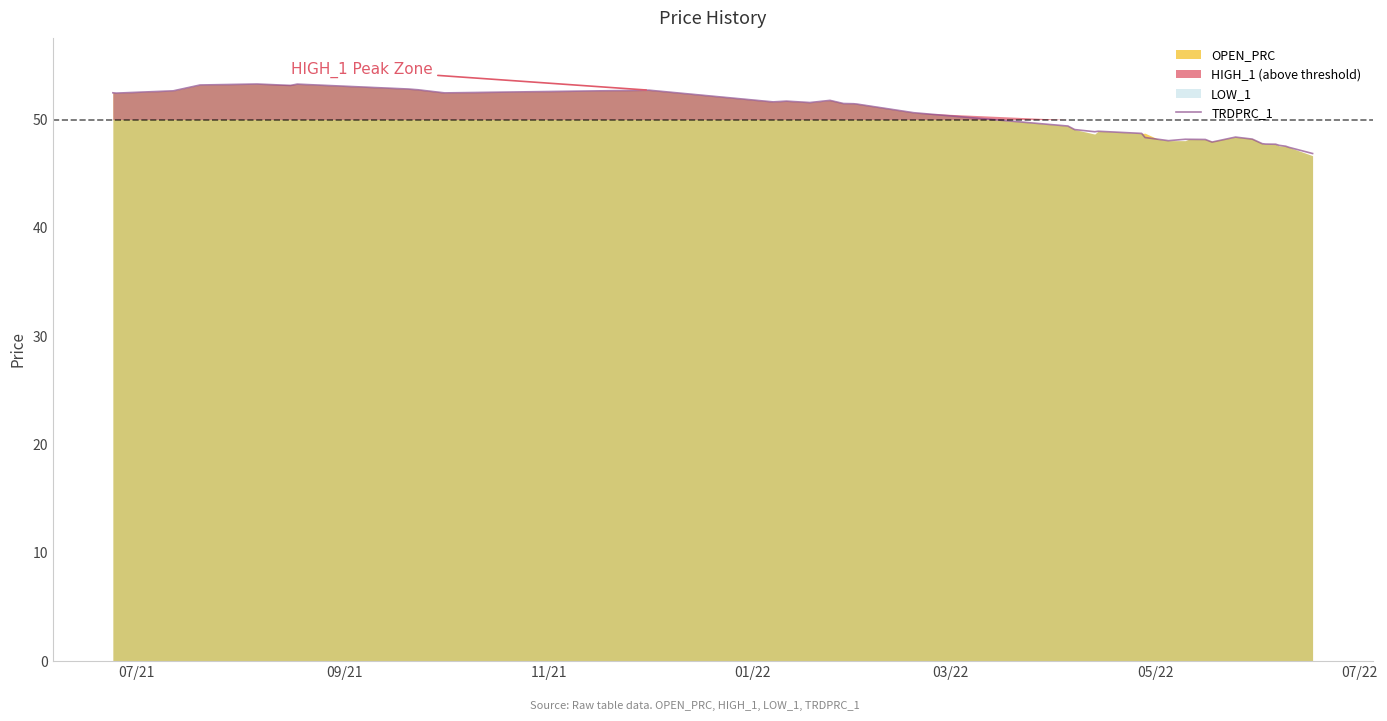

What is the maximum value shown in the chart?

53.3